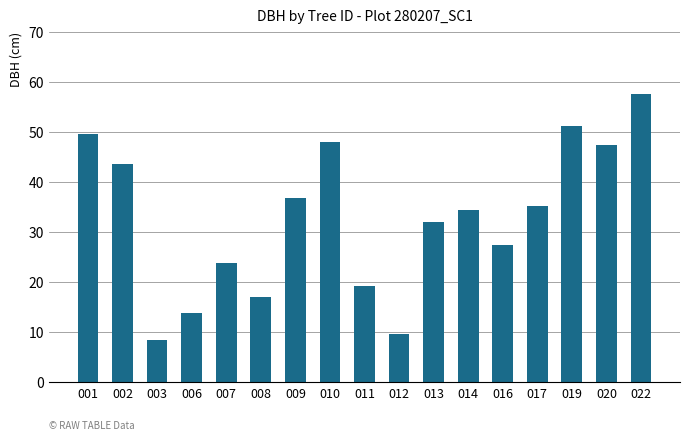

What is the value of the 16th bar from the left?

47.4